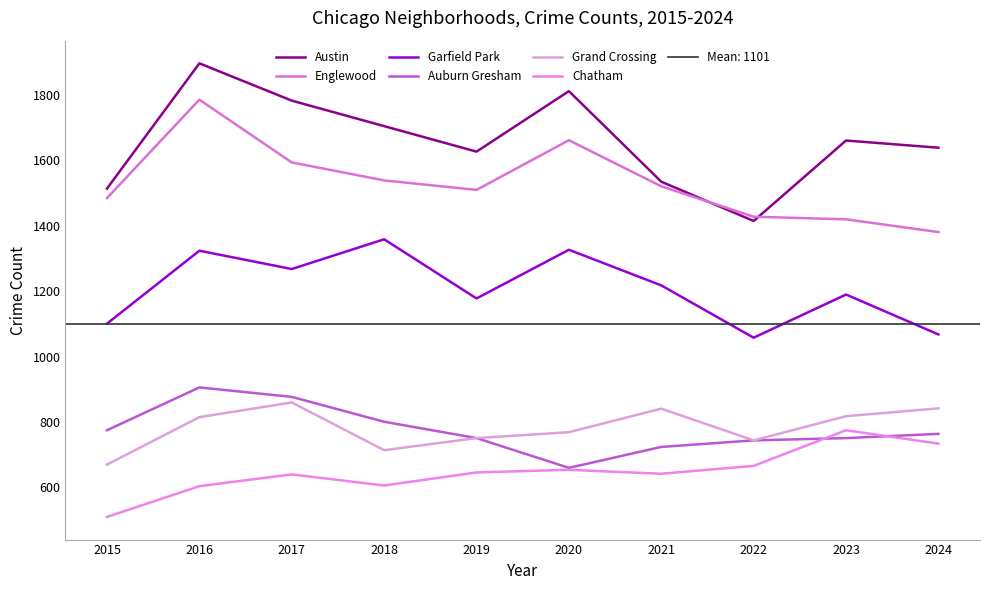

What is the spread (max minus min) of values at 2023?

910